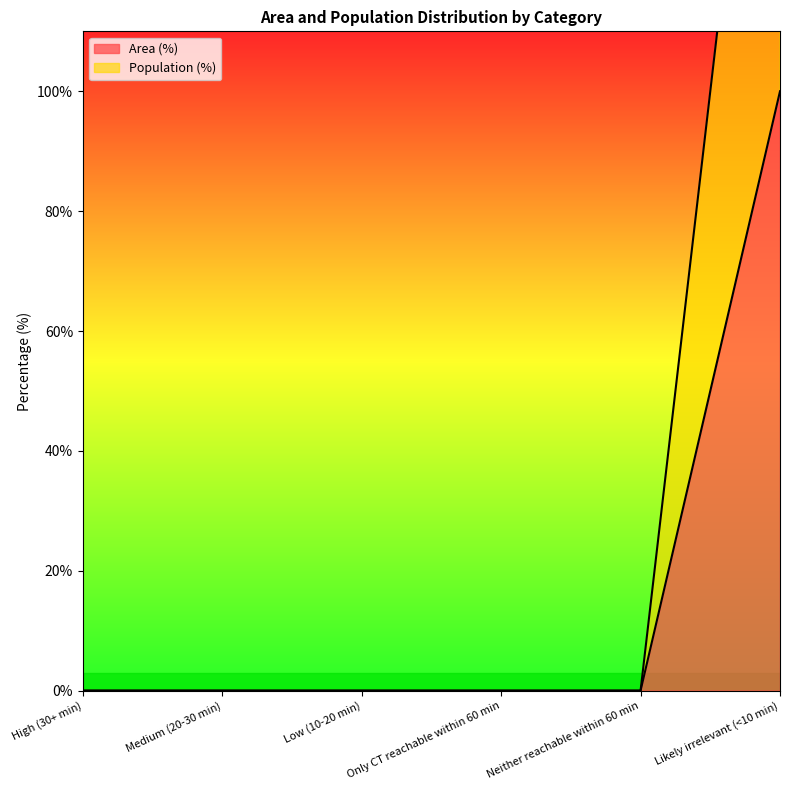

What are all the series names shown in the legend?

Area (%), Population (%)